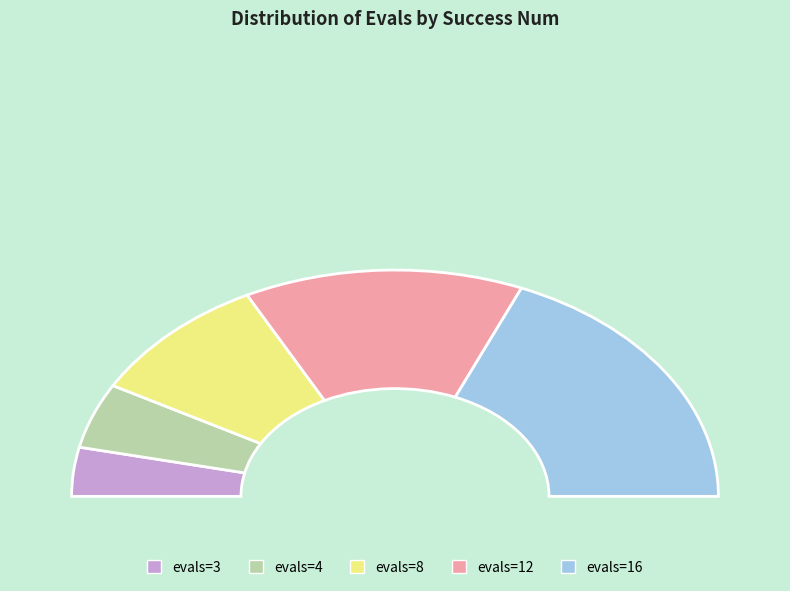

What is the change in value from 3 to 8?

+5